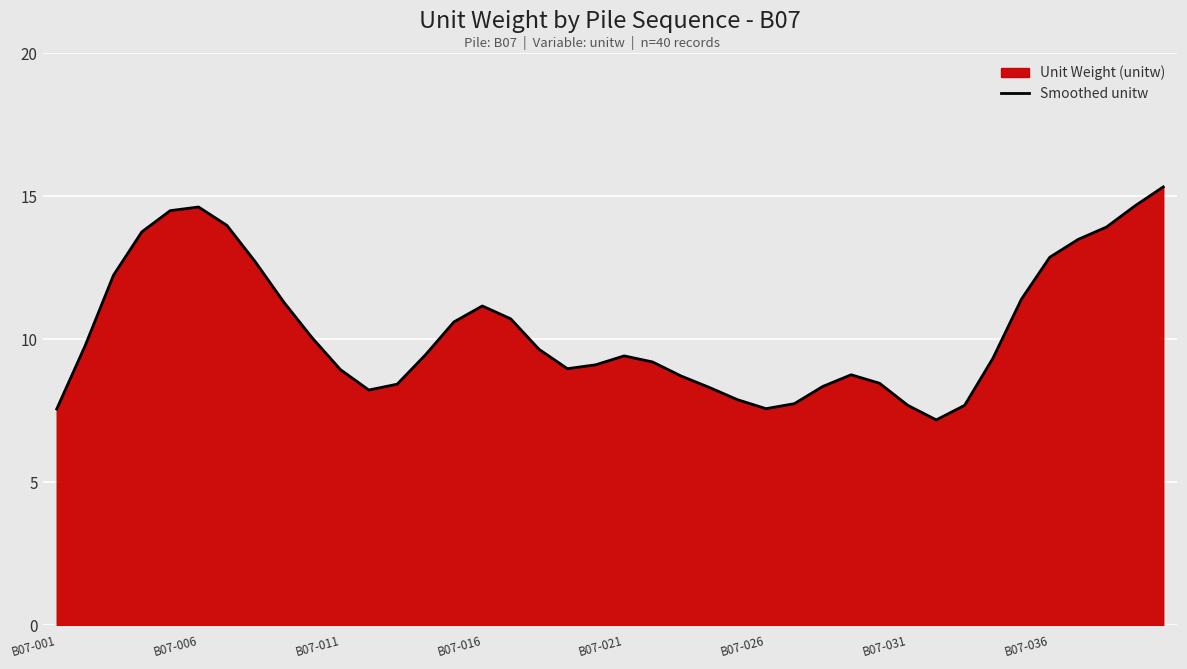

Approximately how many times larger is the value at 39 compared to 18?

1.7